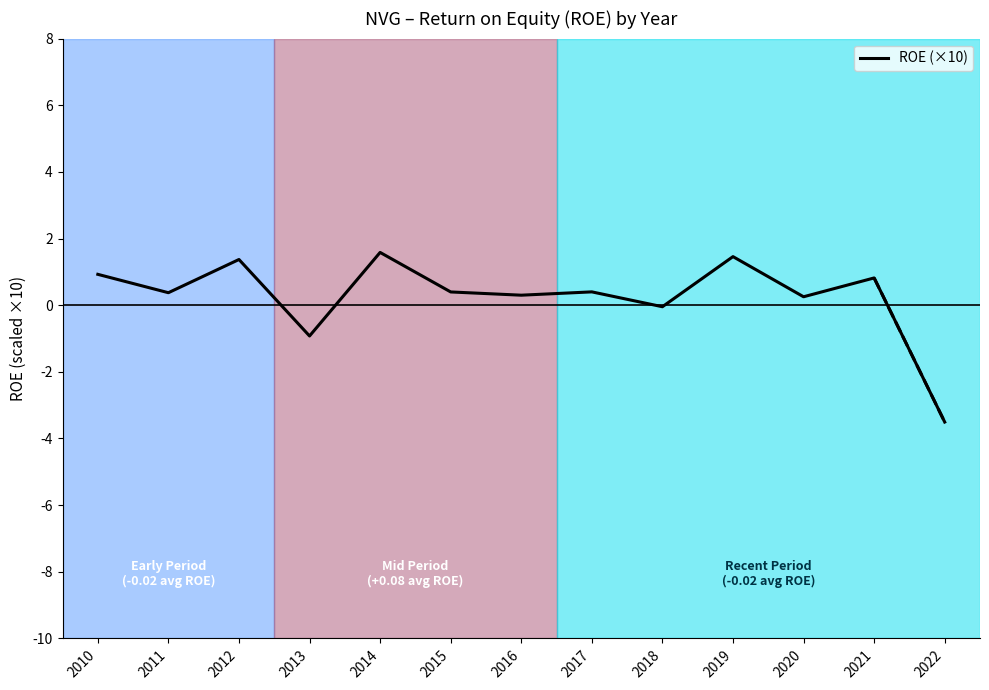

What is the difference between the maximum and second lowest values?

2.5